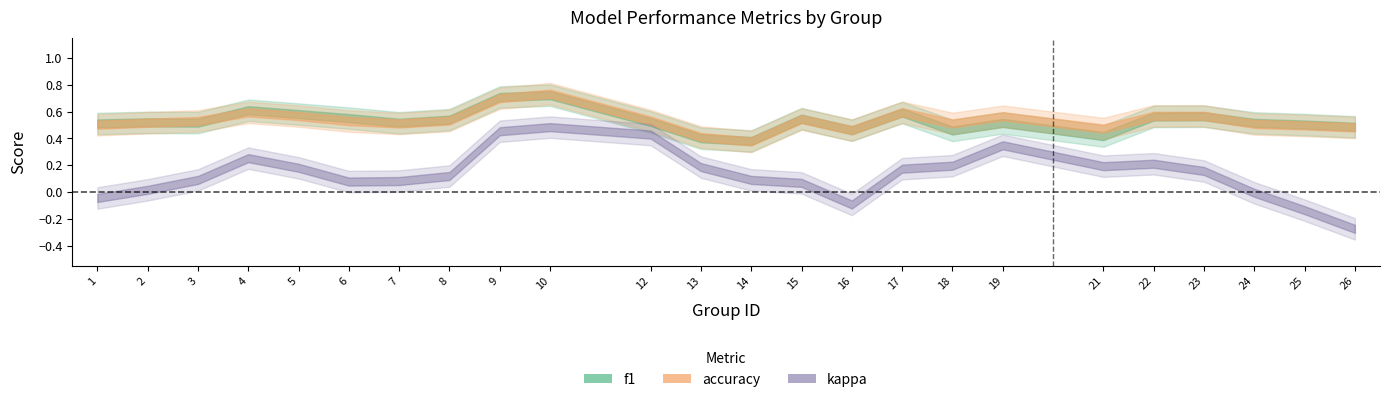

Which series changed the most between 12 and 25?

kappa